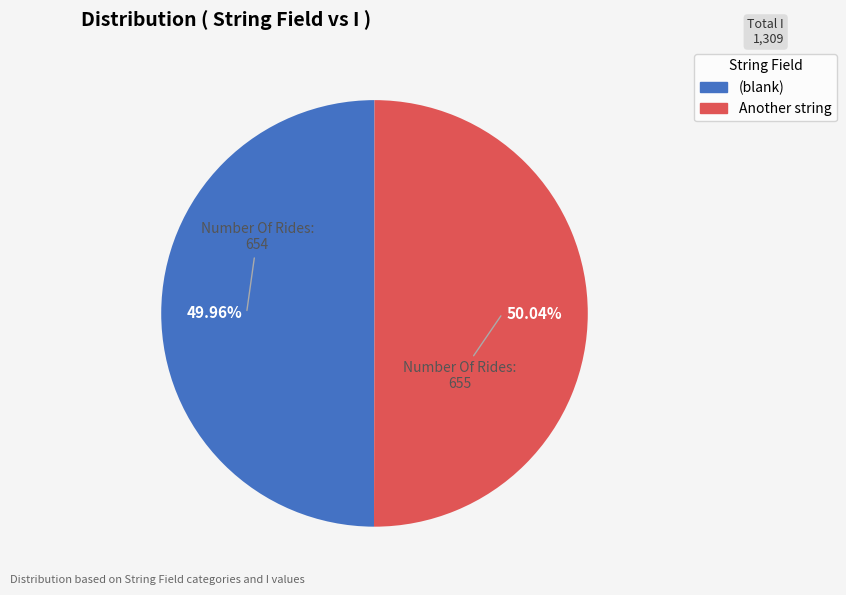

Does any single category account for the majority?

Yes